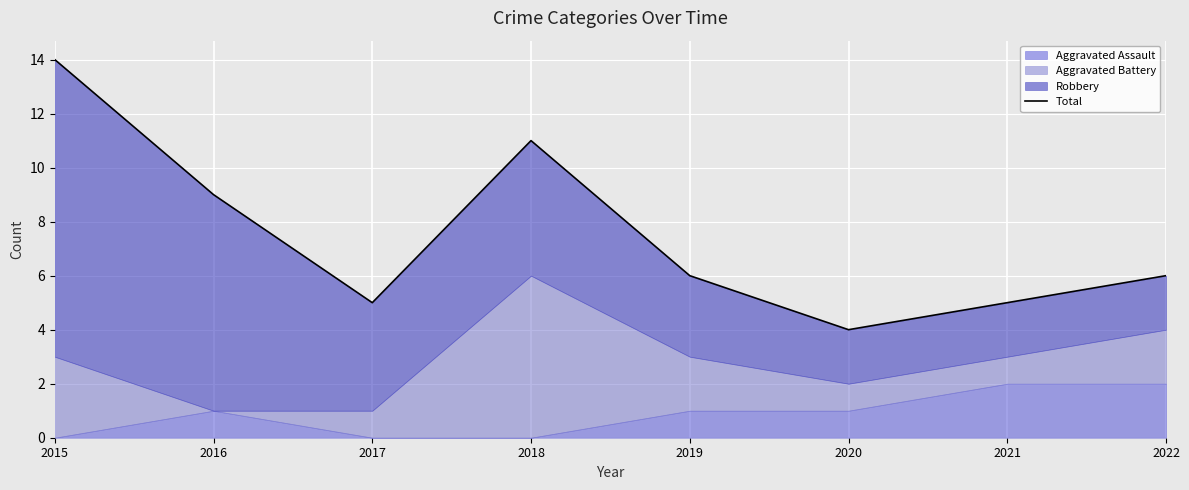

How many values are below 6?

3